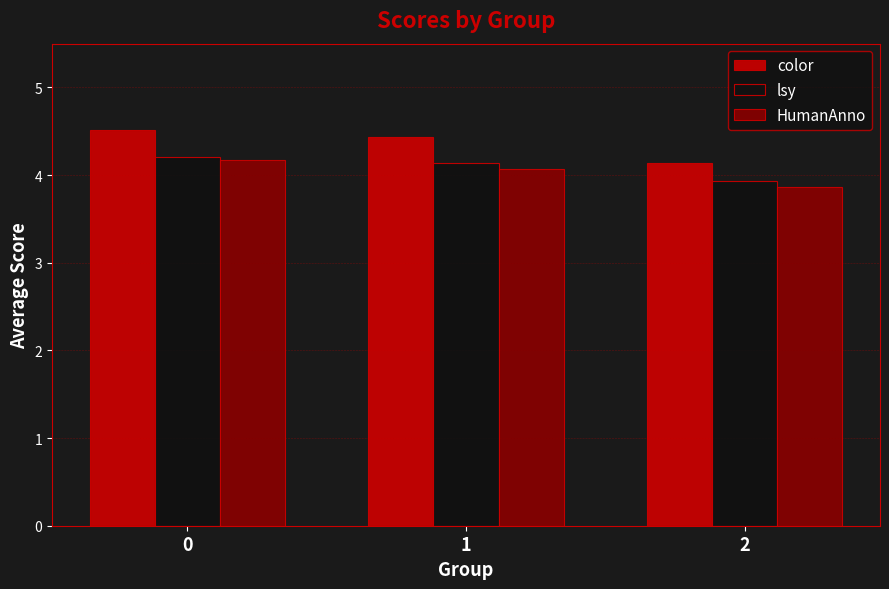

What is the value of the color bar at the 3rd from the left?

4.1